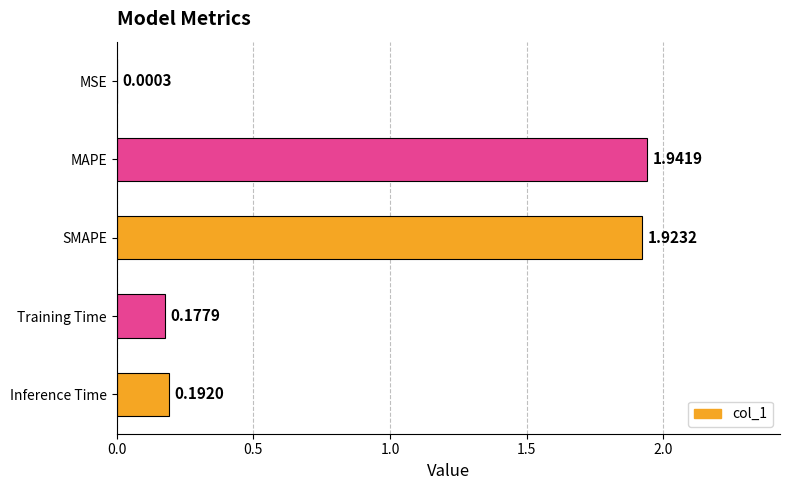

What is the sum of the values at Training Time and Inference Time?

0.4